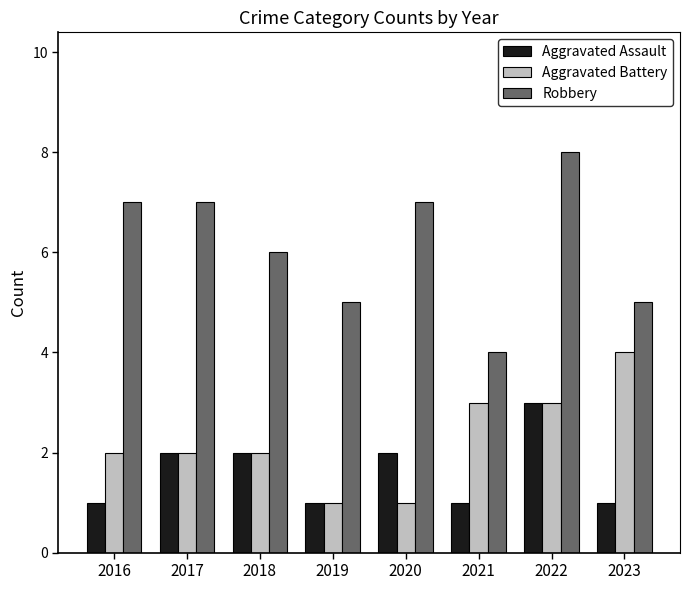

What is the total value across all series at 2017?

11